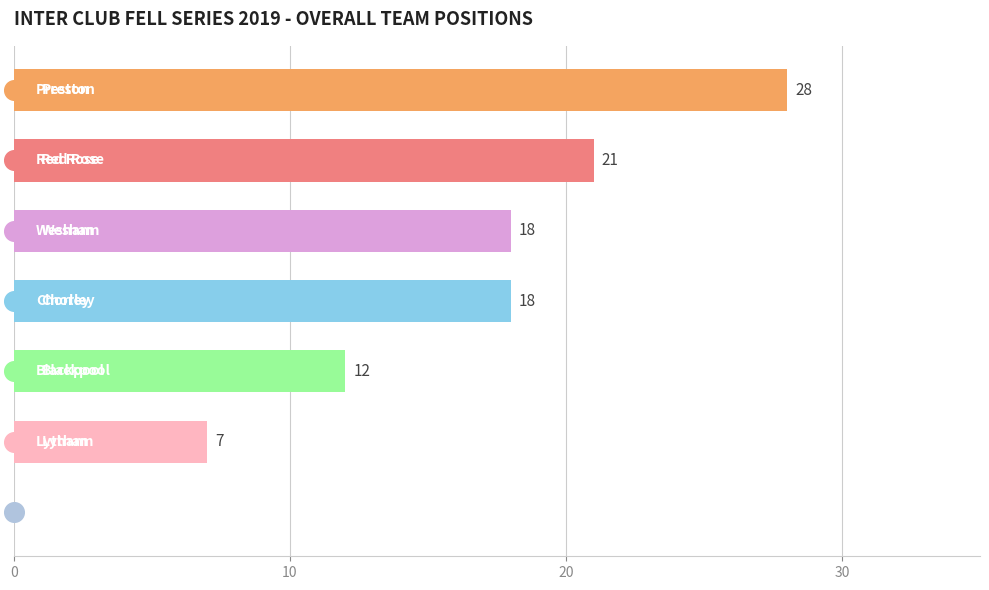

What is the change in value from 20 to 6?

-18